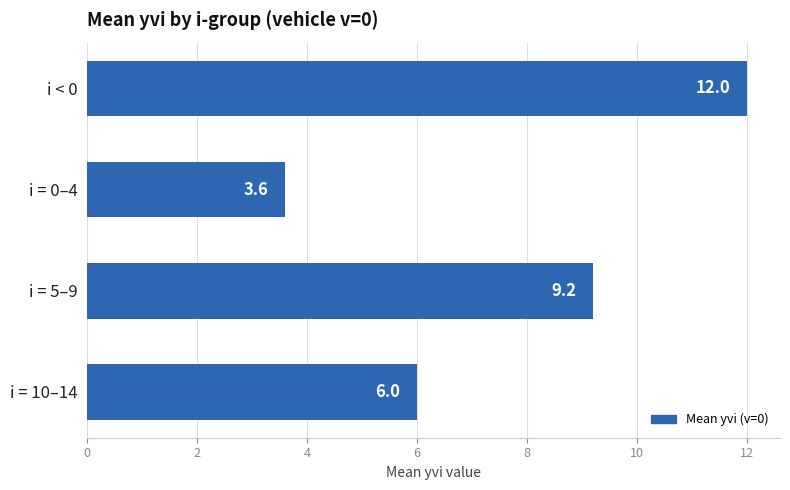

Reading top to bottom, what are all the values shown in this chart?

12.0	3.6	9.2	6.0